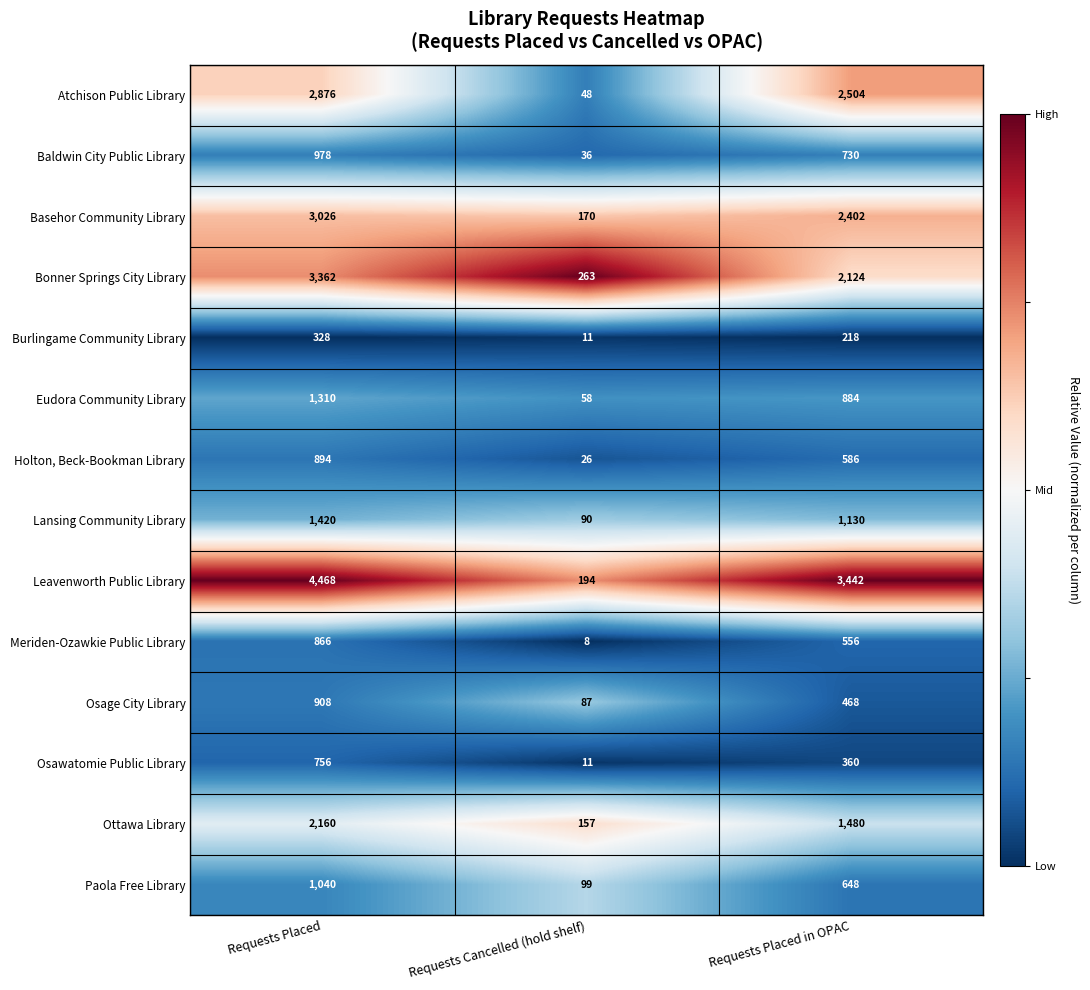

Which label corresponds to the smallest value in the chart?

Requests Cancelled (hold shelf)